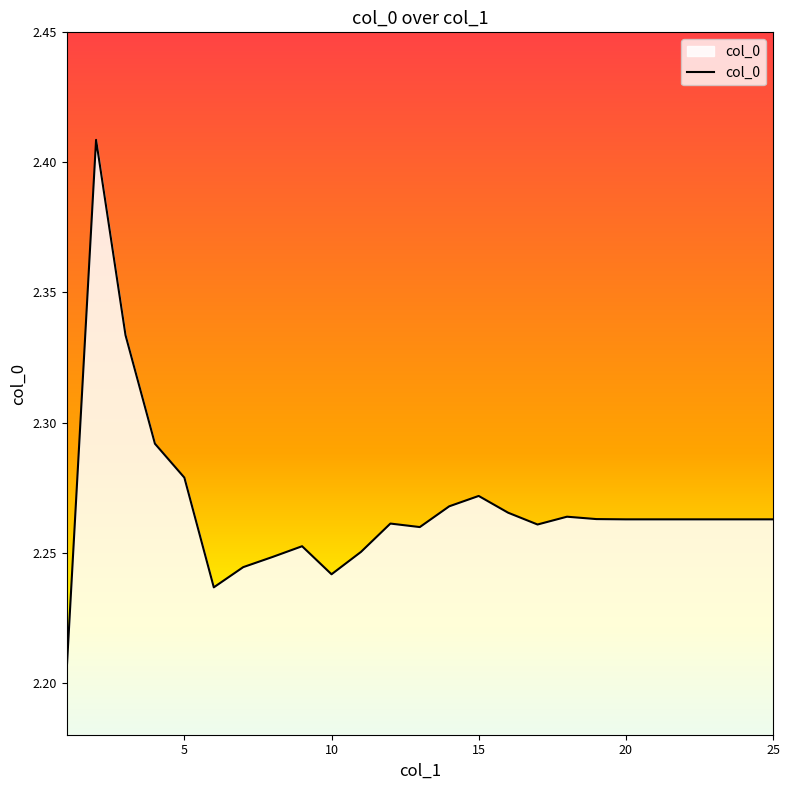

Does the chart display data point markers on the line(s)?

No